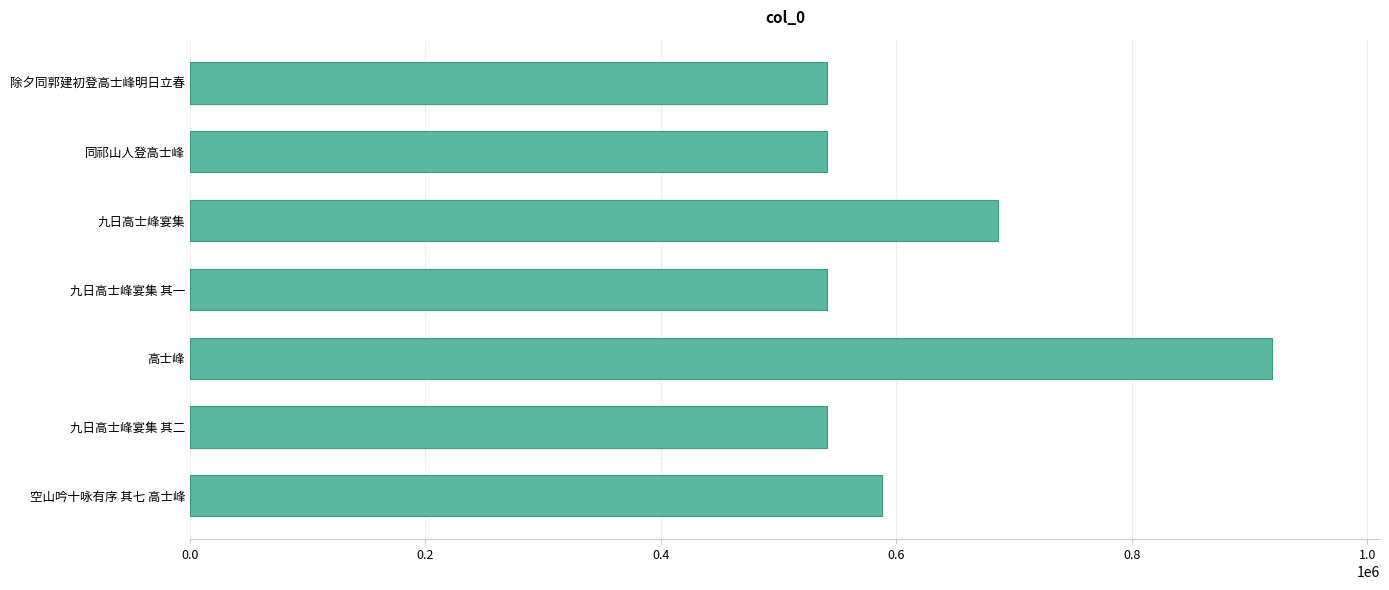

Read the value at 九日高士峰宴集 其一.

541357